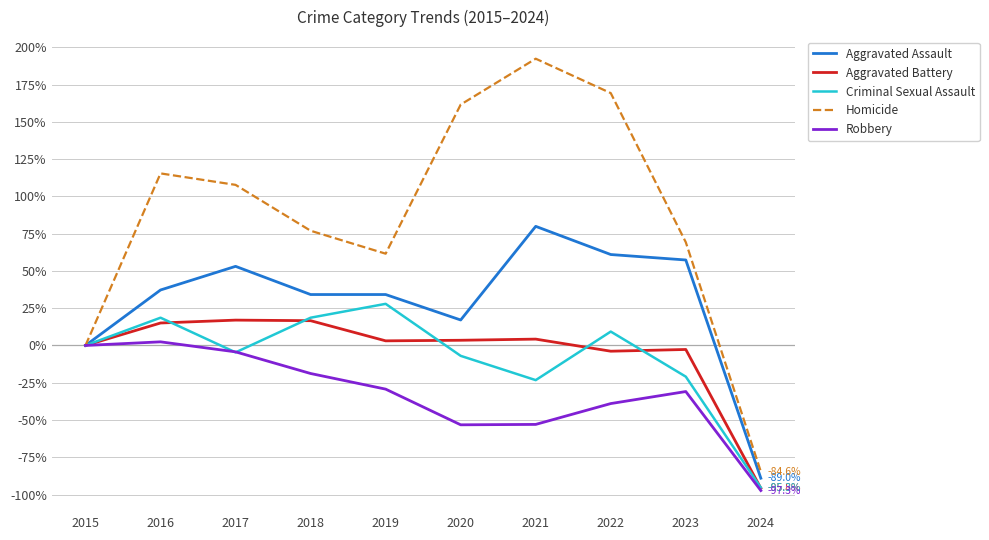

In Robbery, how many points are lower than both neighbors (excluding endpoints)?

1